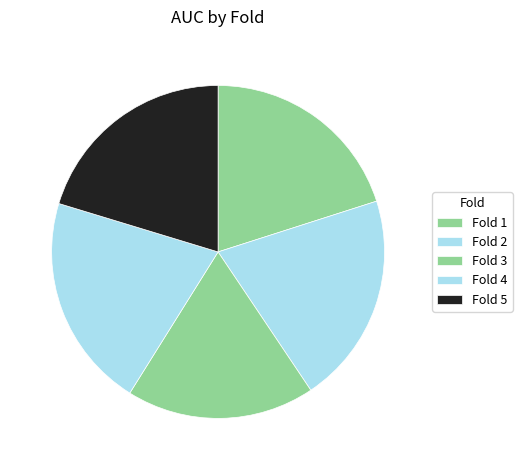

To the nearest percent, what portion does Fold 5 represent?

20%